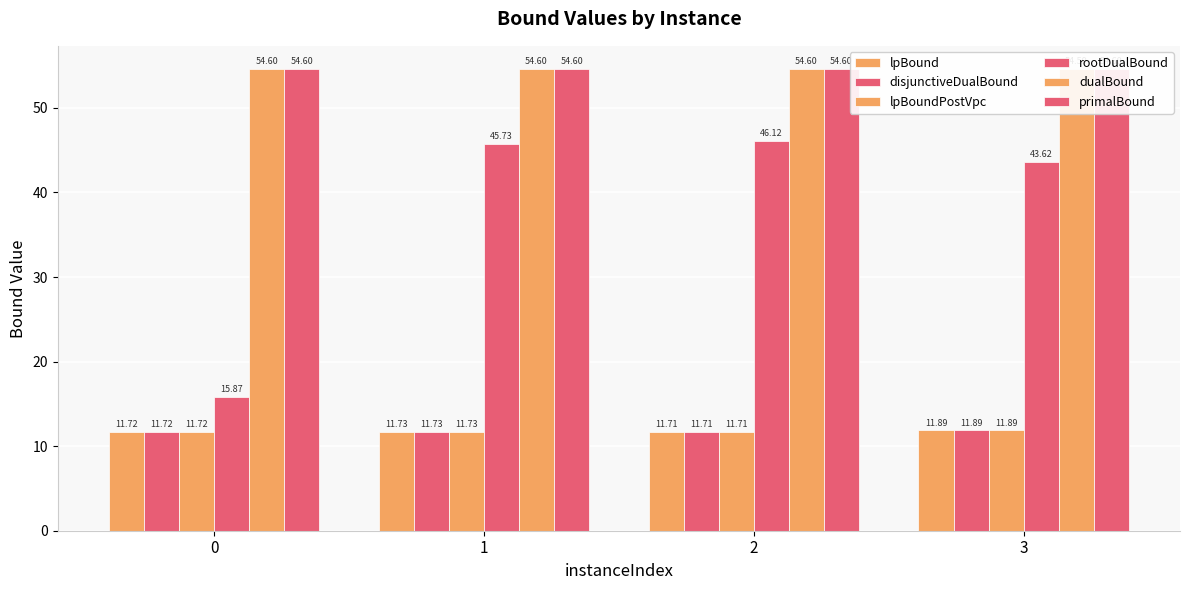

The value of lpBoundPostVpc at 3 is 11.9. True or false?

True